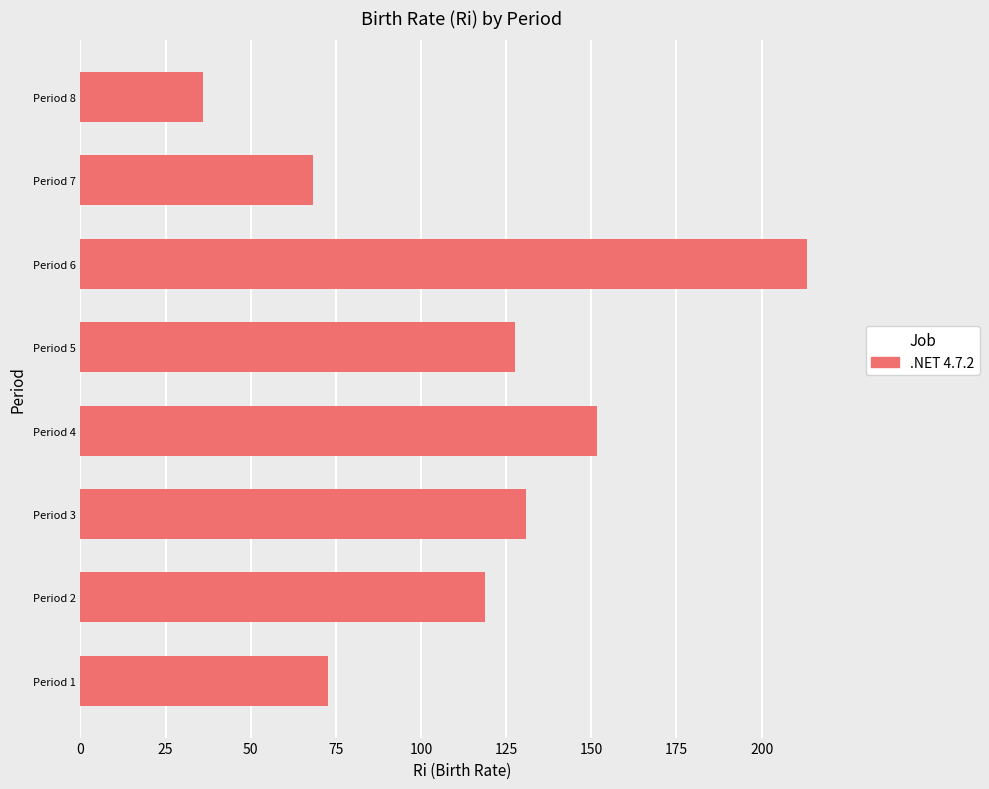

What is the sum of all values?

919.0